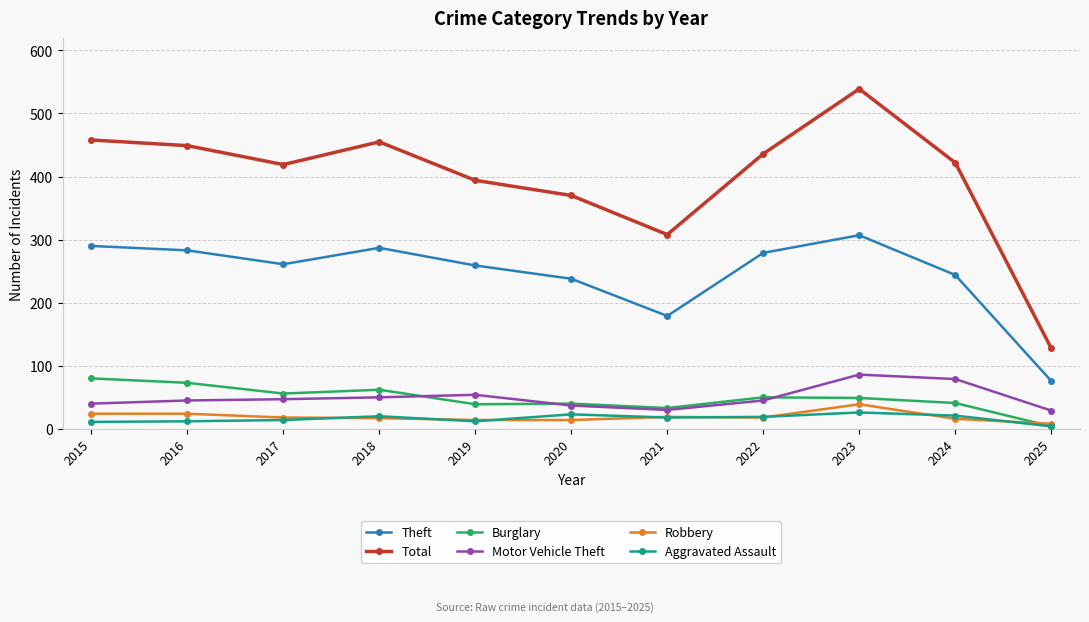

What value does the Robbery series have at 2023, to the nearest 5?

40